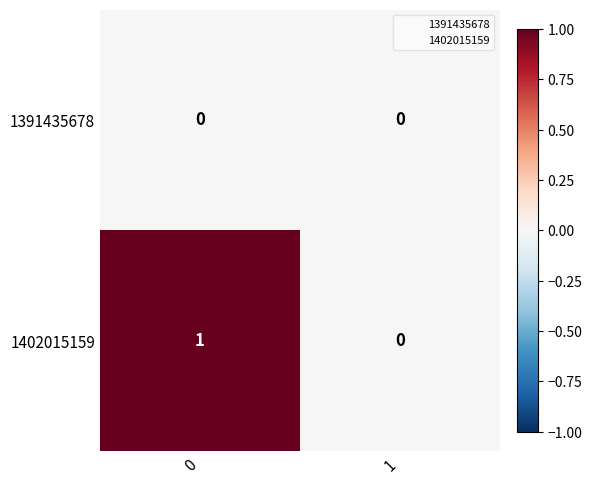

What is the maximum value shown in the chart?

1